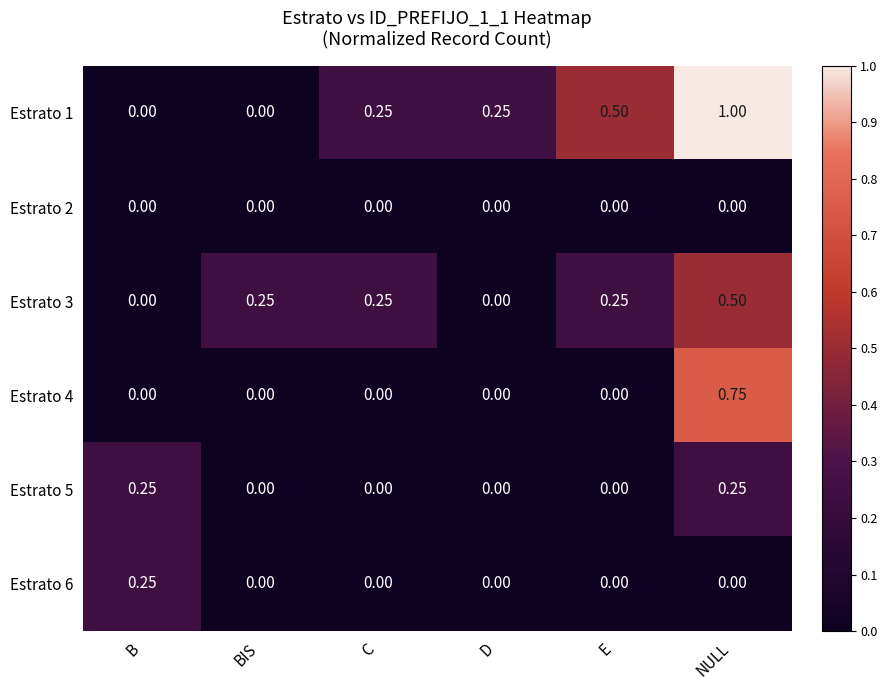

Count the number of categories in the chart.

6